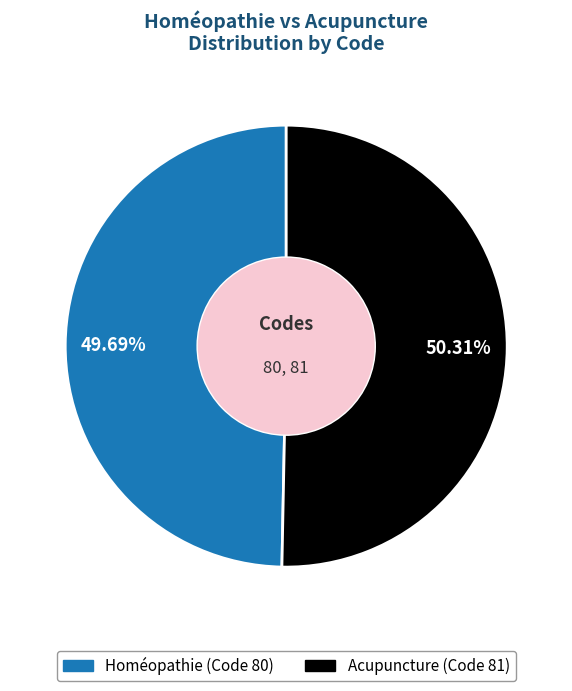

To the nearest percent, what is the combined percentage of Acupuncture and Homéopathie?

100%